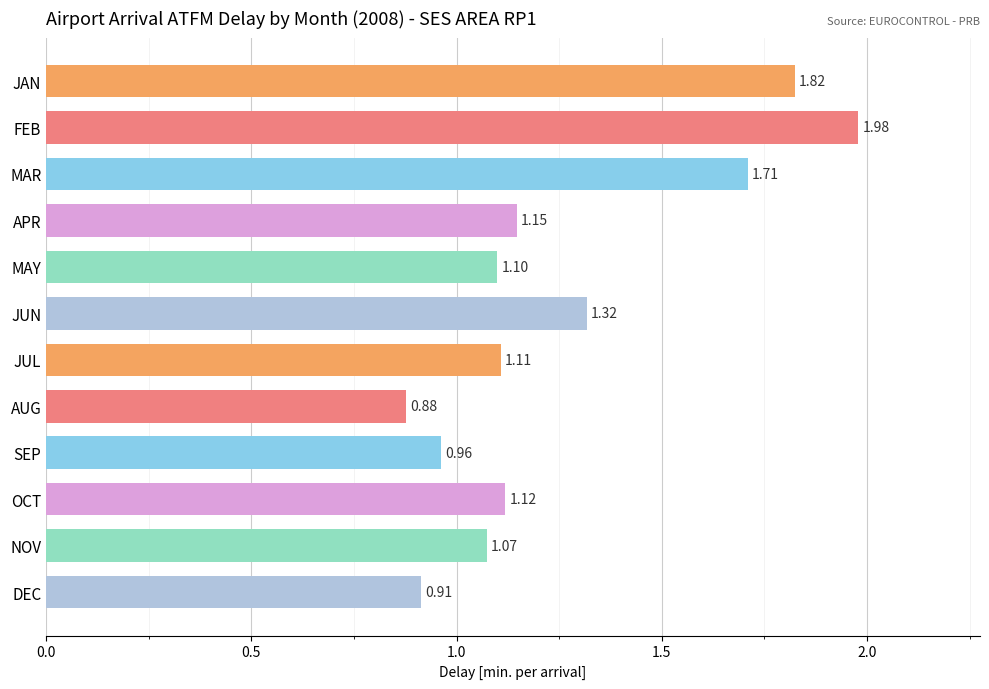

What is the difference between the maximum and minimum values?

1.1